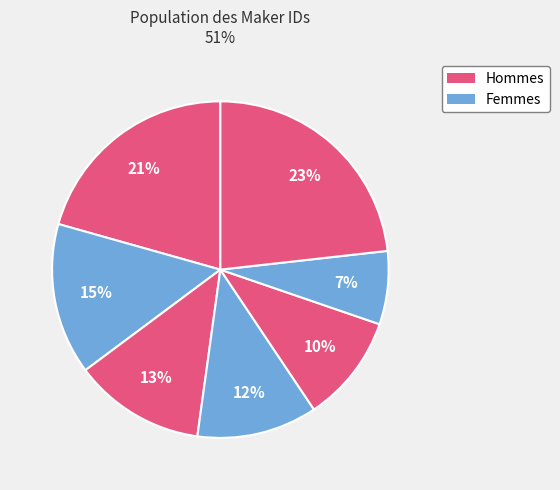

How many segments does this pie chart have?

7